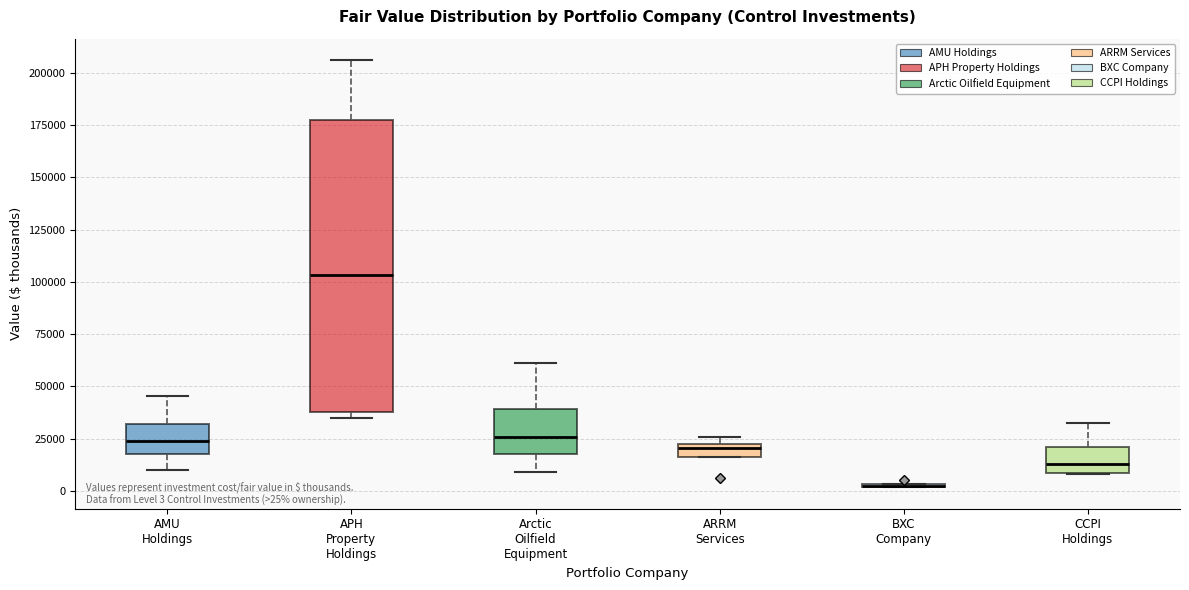

Comparing the boxes themselves (not the whiskers), which one is the tallest?

APH Property Holdings